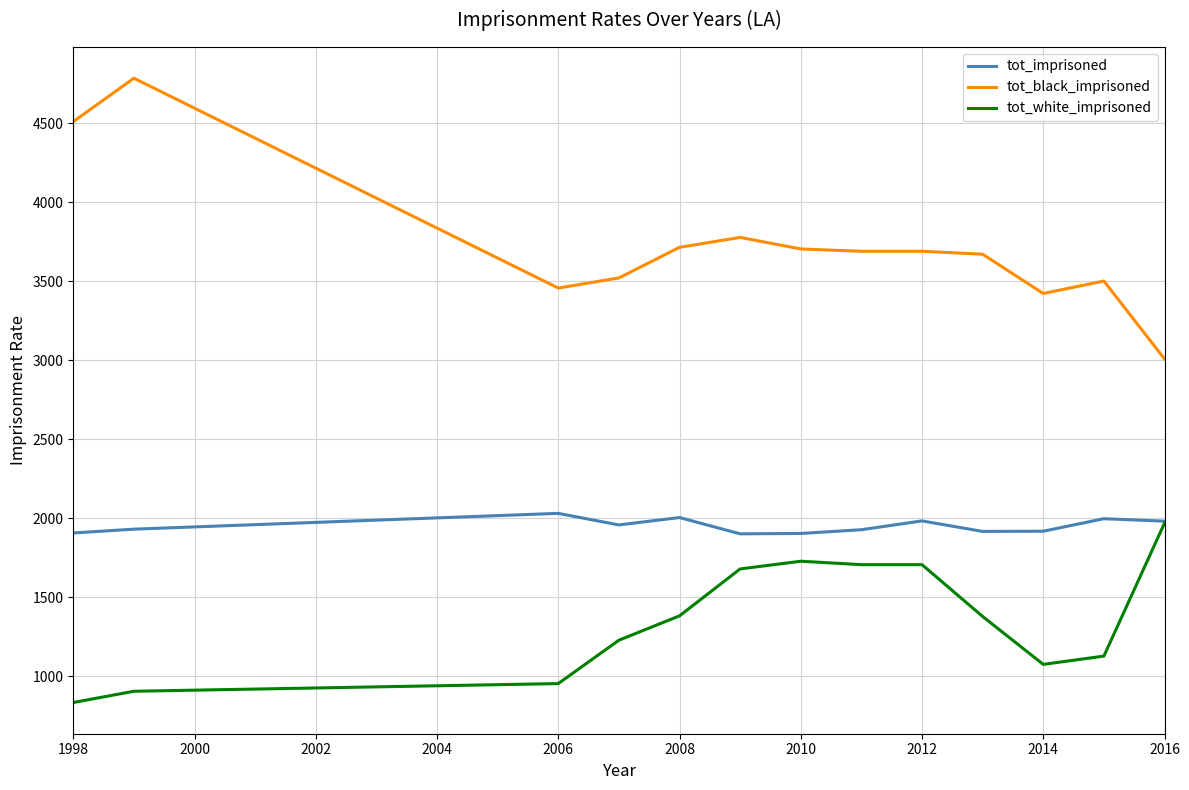

List the series in order of their overall mean, lowest first.

tot_white_imprisoned, tot_imprisoned, tot_black_imprisoned